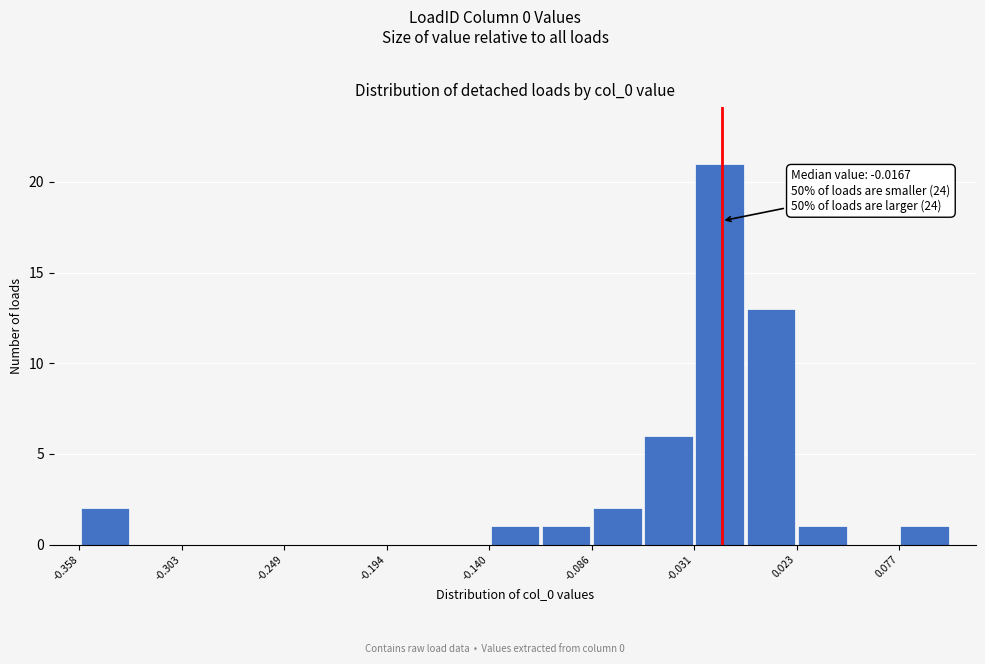

Read against the x-axis, roughly where is the centre of the tallest bar?

-0.02